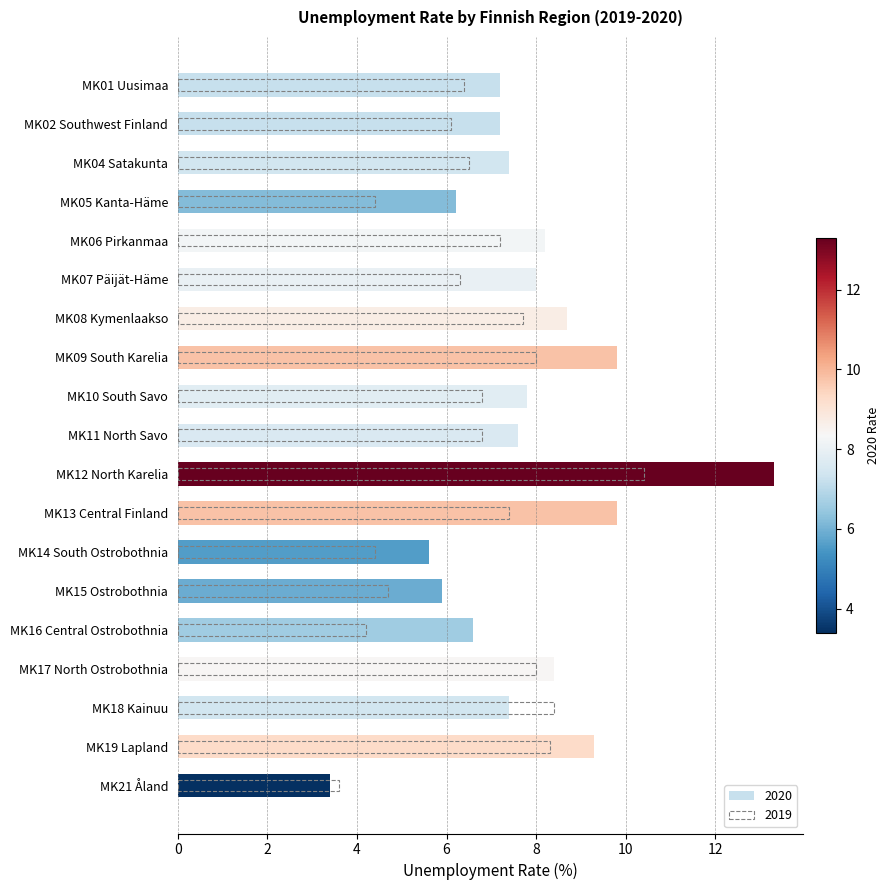

Rank the series by their average value, from highest to lowest.

2020, 2019